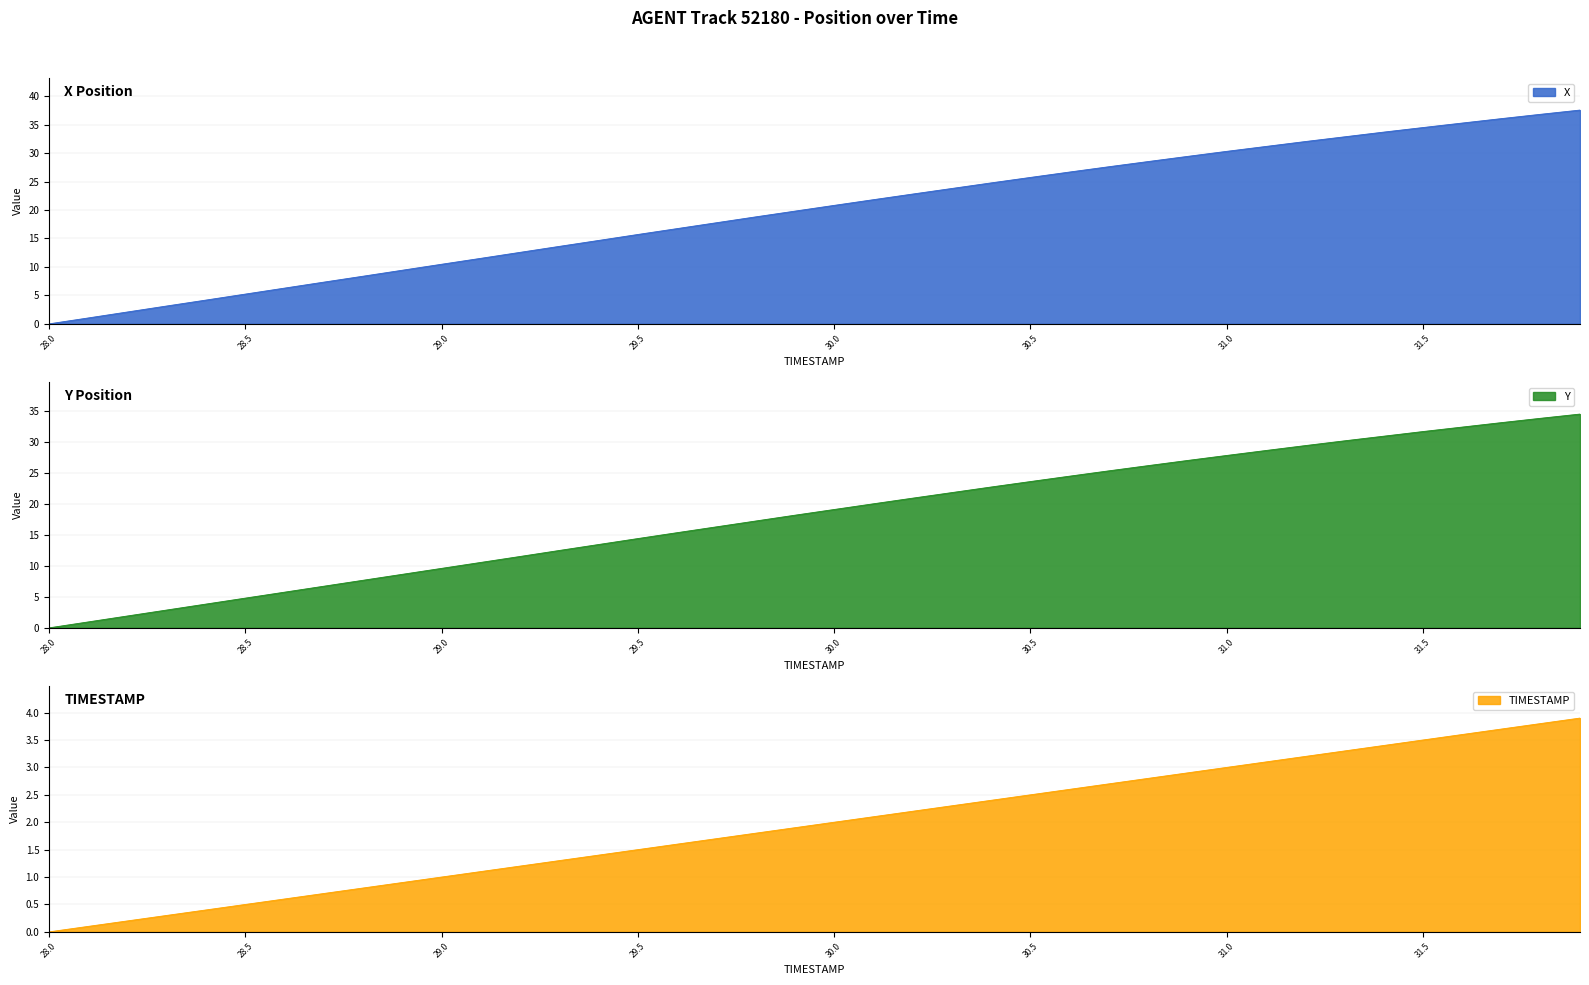

What is the total value across all series at 28.2?

4.2